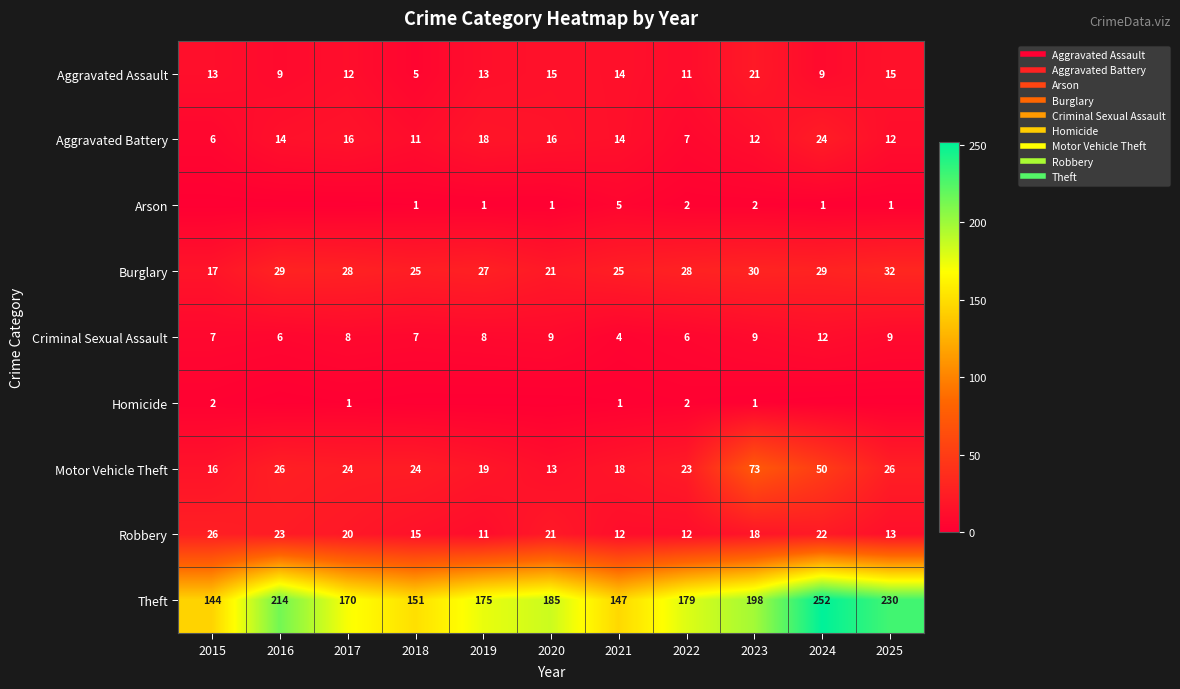

The Homicide series shows 0 at 2025. True or false?

True